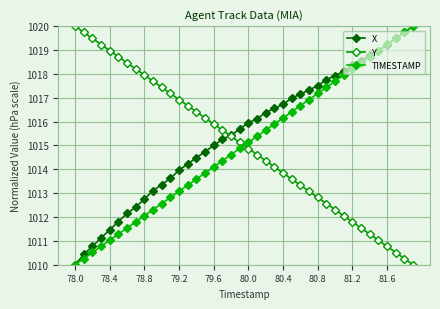

How many series are shown in this chart?

3